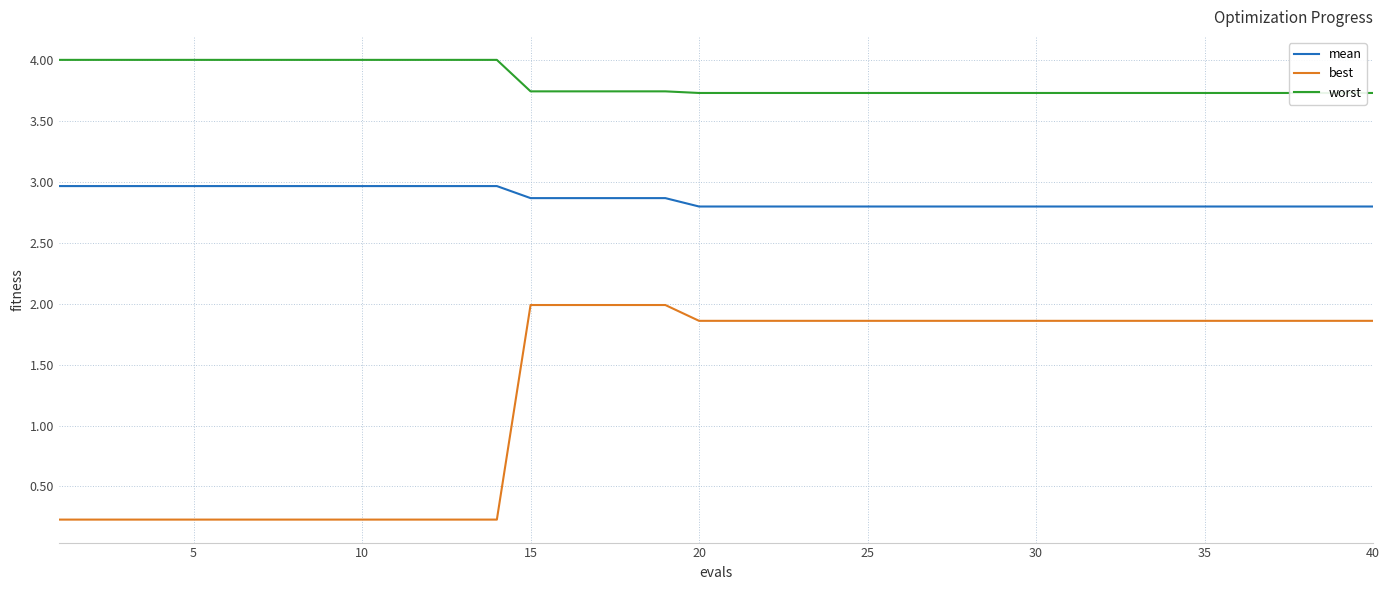

Does the chart display data point markers on the line(s)?

No